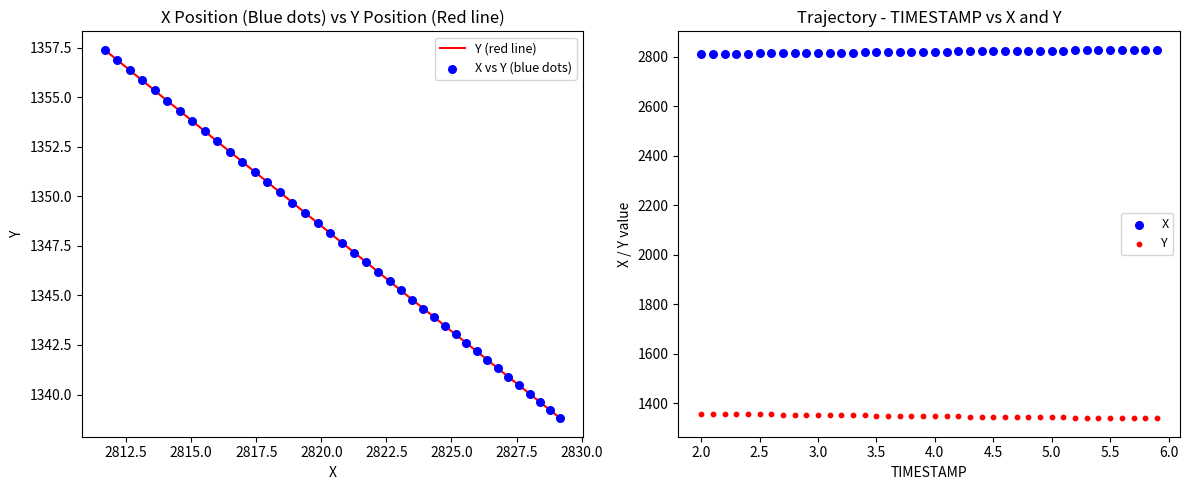

Is the value of Y at 2812.5 greater than the value of X vs Y (blue dots) at 36?

Yes